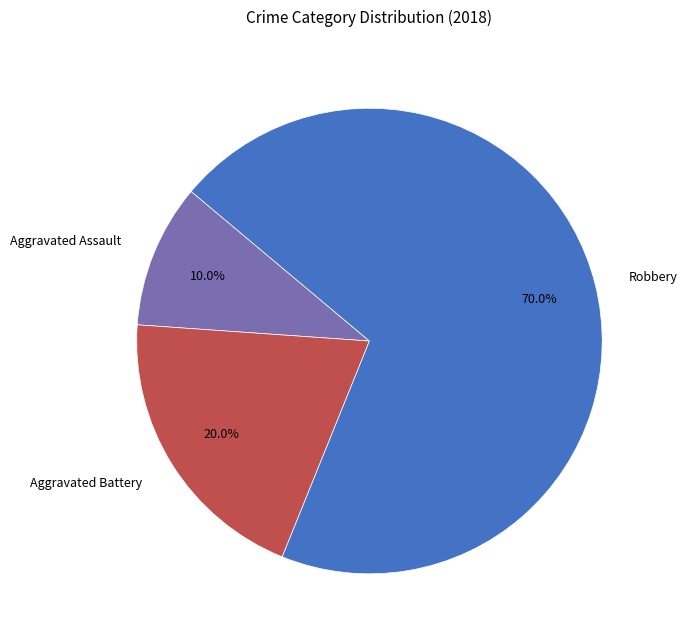

Count the number of slices in the pie.

3